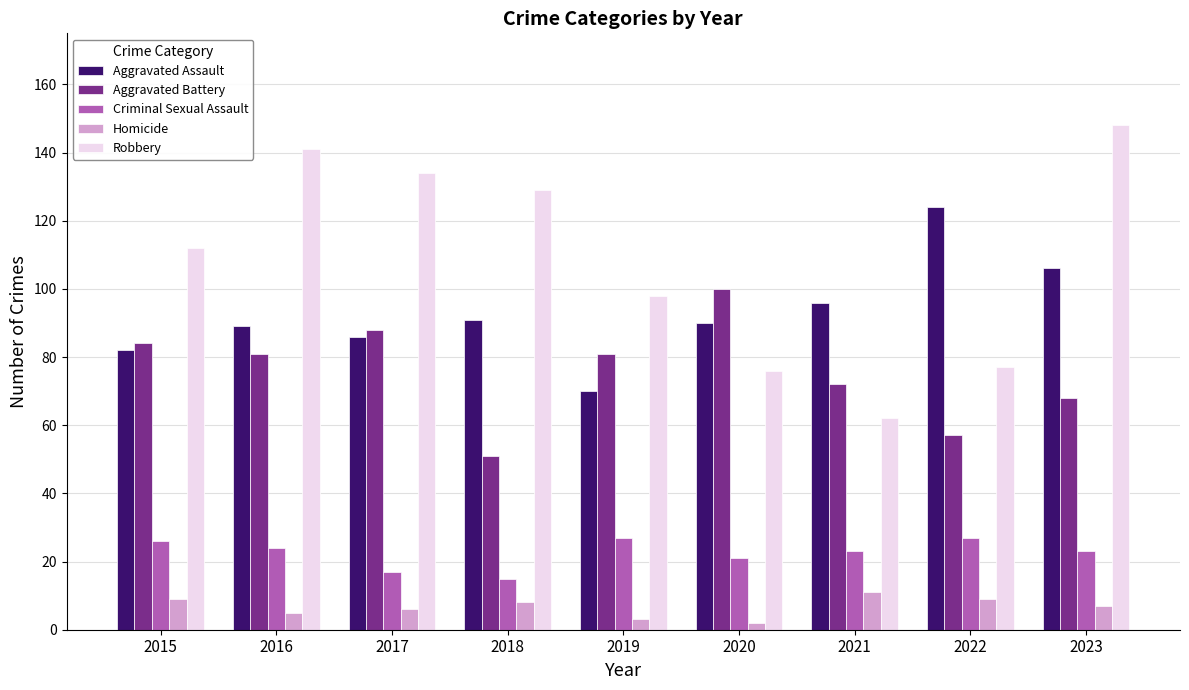

Reading left to right, transcribe all the data shown in this chart.

Aggravated Assault: 82	89	86	91	70	90	96	124	106
Aggravated Battery: 84	81	88	51	81	100	72	57	68
Criminal Sexual Assault: 26	24	17	15	27	21	23	27	23
Homicide: 9	5	6	8	3	2	11	9	7
Robbery: 112	141	134	129	98	76	62	77	148